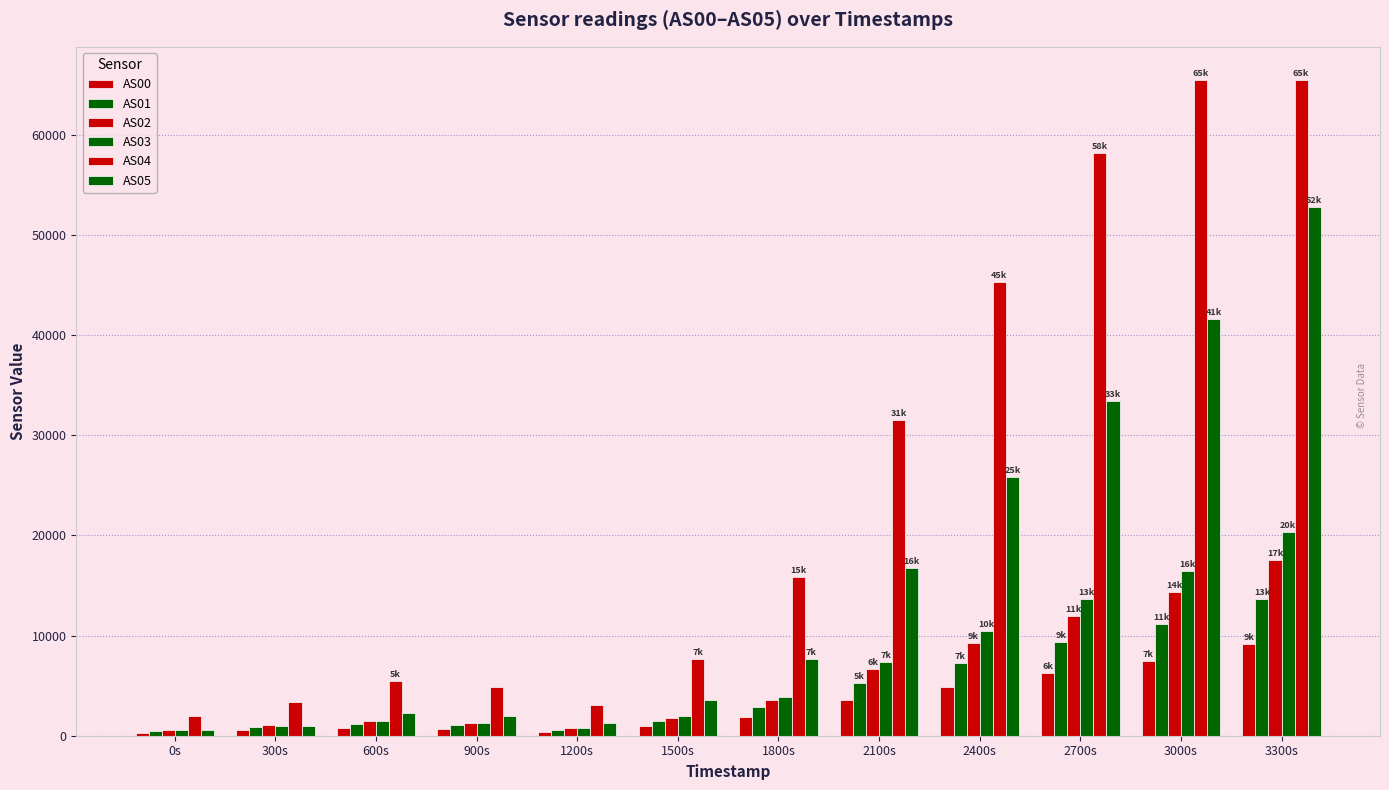

What is the difference between the maximum and minimum values in the AS00 series?

8865